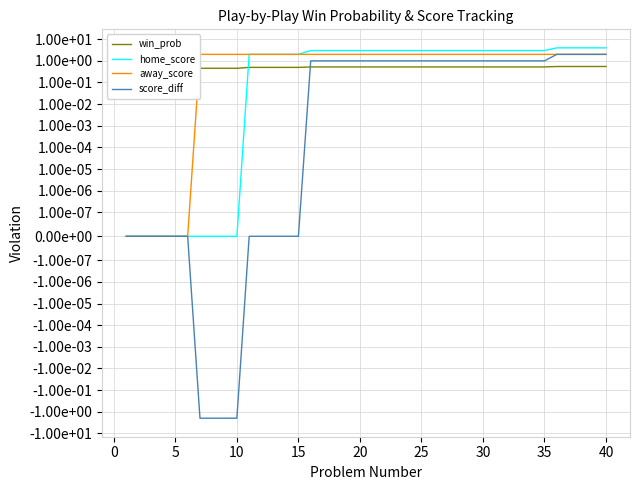

Reading right to left, transcribe all the data shown in this chart.

win_prob: 0.5	0.5	0.5	0.5	0.5	0.5	0.5	0.5	0.5	0.5	0.5	0.5	0.5	0.5	0.5	0.5	0.5	0.5	0.5	0.5	0.5	0.5	0.5	0.5	0.5	0.5	0.5	0.5	0.5	0.5	0.5	0.5	0.5	0.5	0.5	0.5	0.5	0.5	0.5	0.5
home_score: 4.0	4.0	4.0	4.0	4.0	3.0	3.0	3.0	3.0	3.0	3.0	3.0	3.0	3.0	3.0	3.0	3.0	3.0	3.0	3.0	3.0	3.0	3.0	3.0	3.0	2.0	2.0	2.0	2.0	2.0	0.0	0.0	0.0	0.0	0.0	0.0	0.0	0.0	0.0	0.0
away_score: 2.0	2.0	2.0	2.0	2.0	2.0	2.0	2.0	2.0	2.0	2.0	2.0	2.0	2.0	2.0	2.0	2.0	2.0	2.0	2.0	2.0	2.0	2.0	2.0	2.0	2.0	2.0	2.0	2.0	2.0	2.0	2.0	2.0	2.0	0.0	0.0	0.0	0.0	0.0	0.0
score_diff: 2.0	2.0	2.0	2.0	2.0	1.0	1.0	1.0	1.0	1.0	1.0	1.0	1.0	1.0	1.0	1.0	1.0	1.0	1.0	1.0	1.0	1.0	1.0	1.0	1.0	0.0	0.0	0.0	0.0	0.0	-2.0	-2.0	-2.0	-2.0	0.0	0.0	0.0	0.0	0.0	0.0